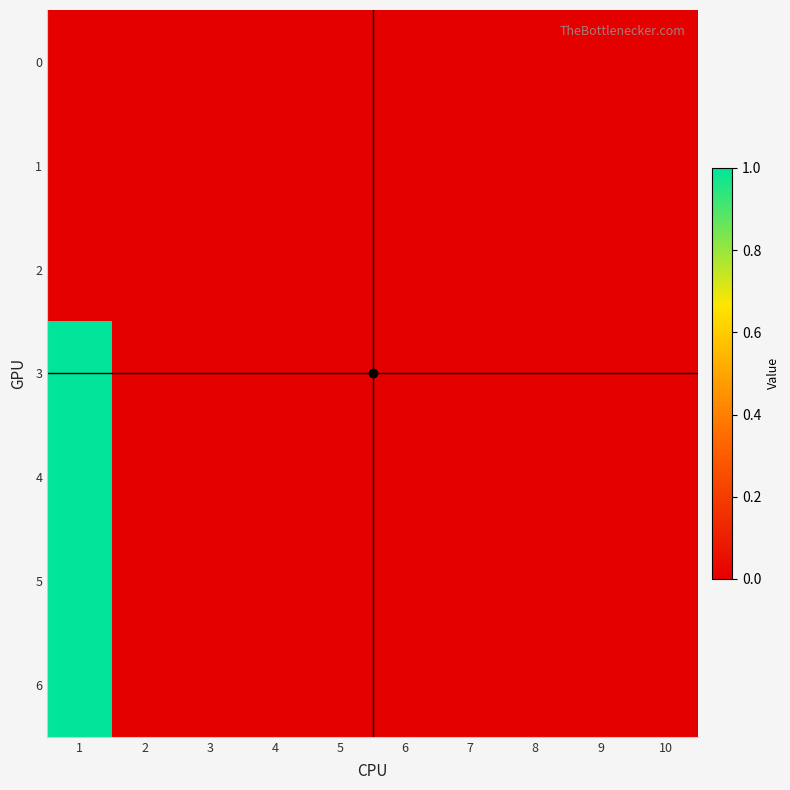

How many series are shown in this chart?

7